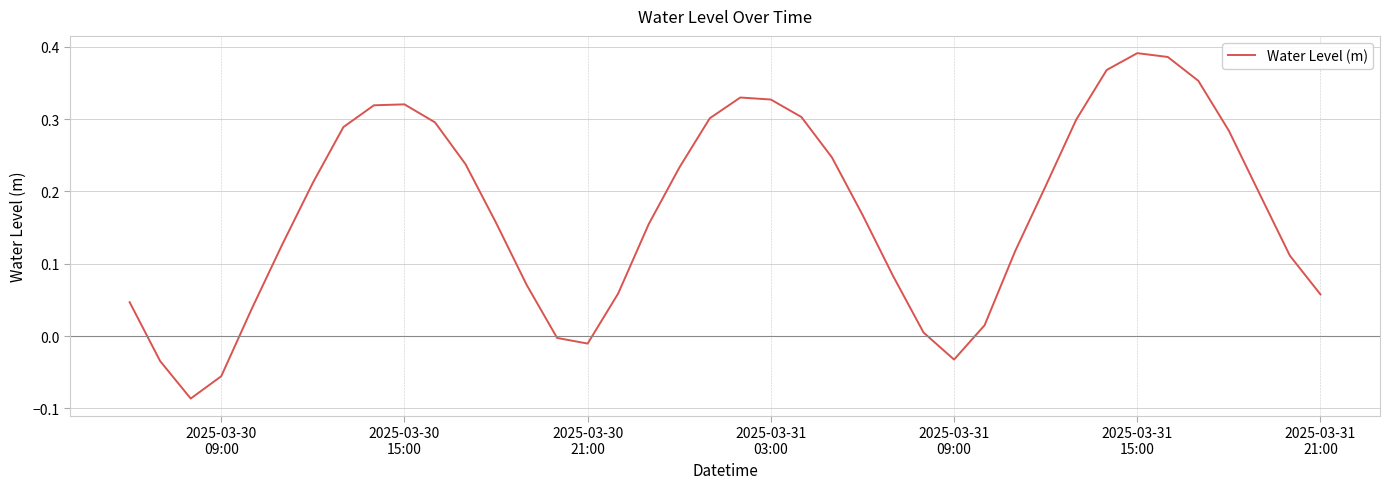

What is the difference between the maximum and minimum values?

0.5